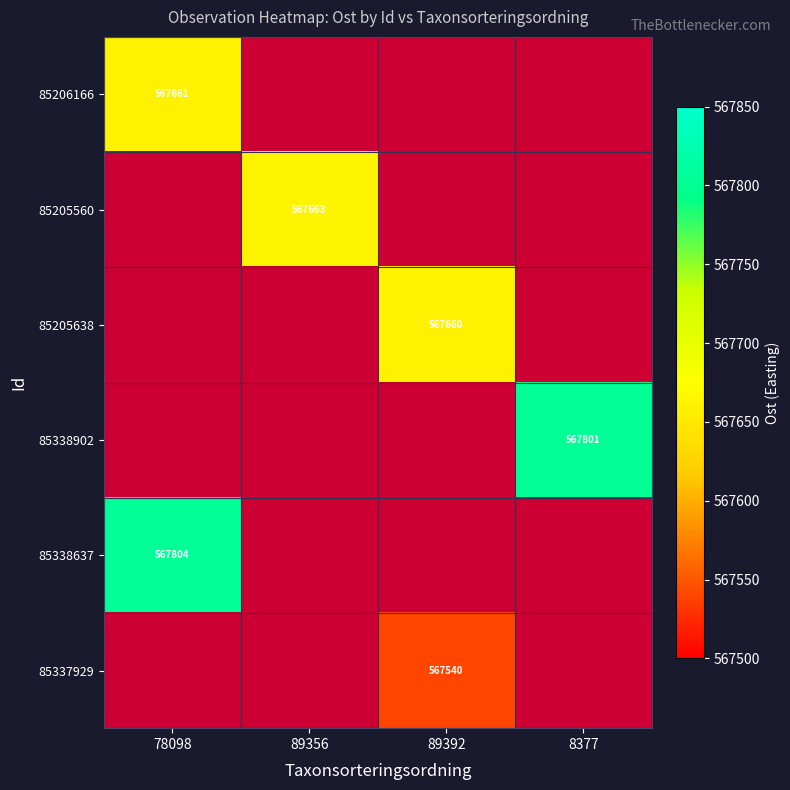

What is the maximum value shown in the chart?

567803.7